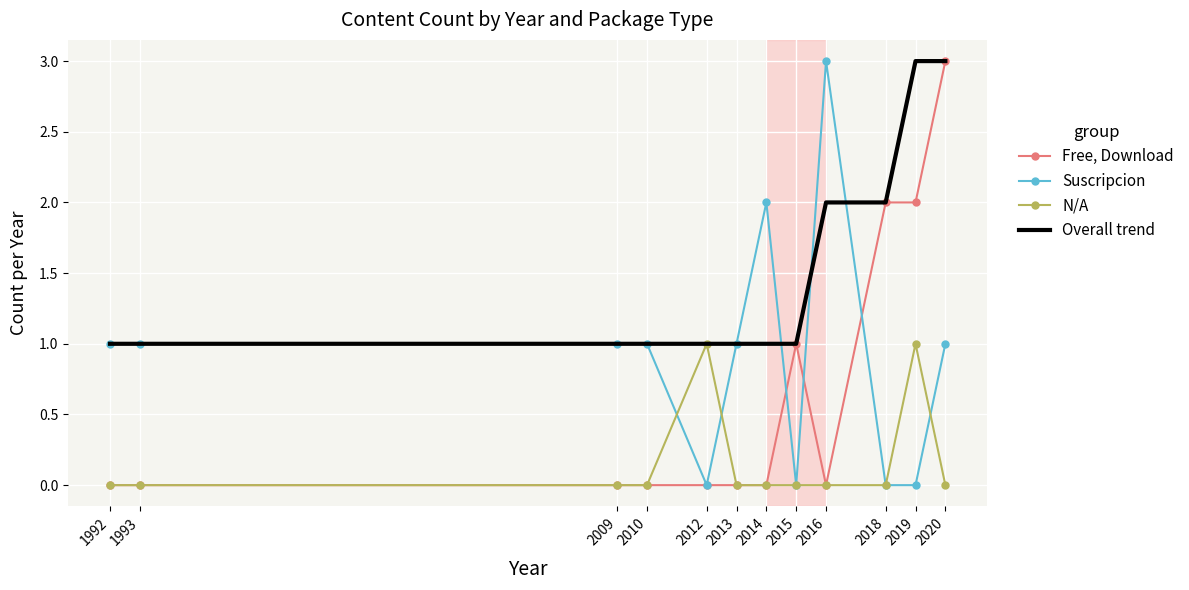

Reading left to right, transcribe all the data shown in this chart.

Free, Download: 1992=0	1993=0	2009=0	2010=0	2012=0	2013=0	2014=0	2015=1	2016=0	2018=2	2019=2	2020=3
Suscripcion: 1992=1	1993=1	2009=1	2010=1	2012=0	2013=1	2014=2	2015=0	2016=3	2018=0	2019=0	2020=1
N/A: 1992=0	1993=0	2009=0	2010=0	2012=1	2013=0	2014=0	2015=0	2016=0	2018=0	2019=1	2020=0
Overall trend: 1992=1	1993=1	2009=1	2010=1	2012=1	2013=1	2014=1	2015=1	2016=2	2018=2	2019=3	2020=3